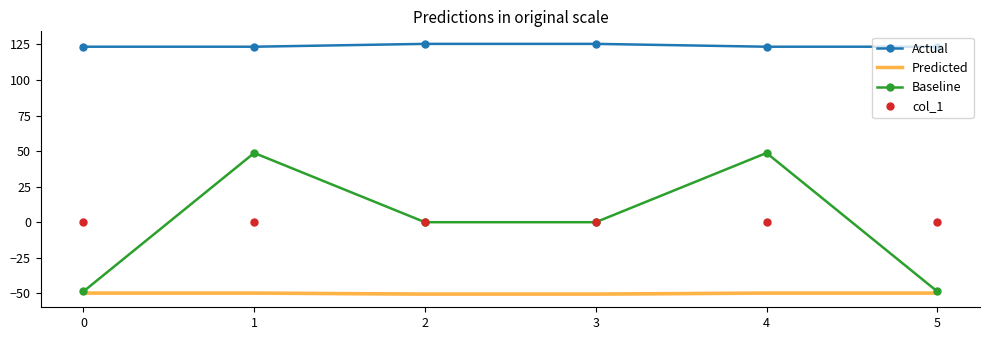

What is the maximum value for Predicted?

-49.8